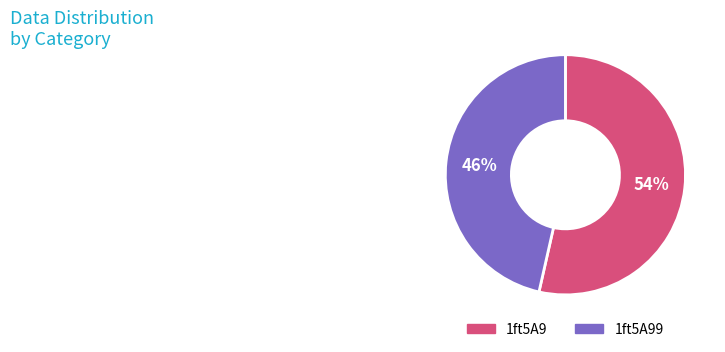

How many slices are in this pie chart?

2